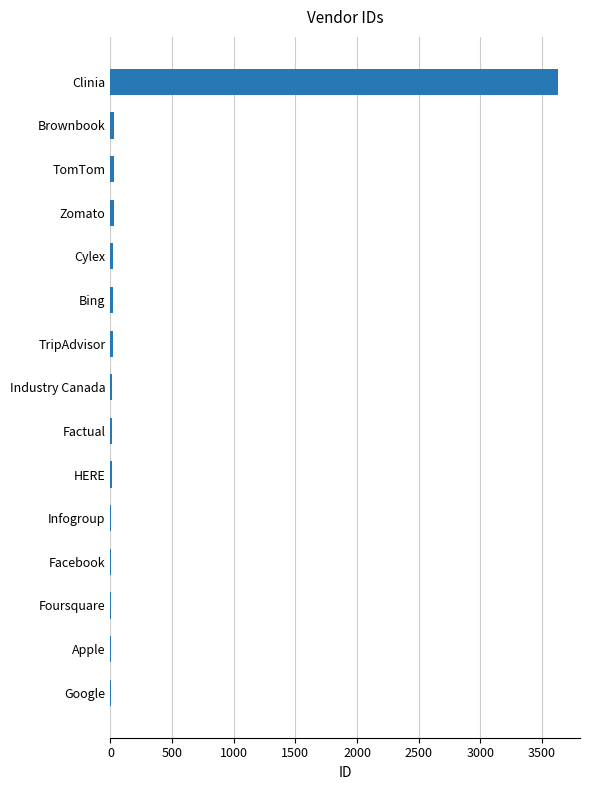

Which label corresponds to the largest value in the chart?

Clinia